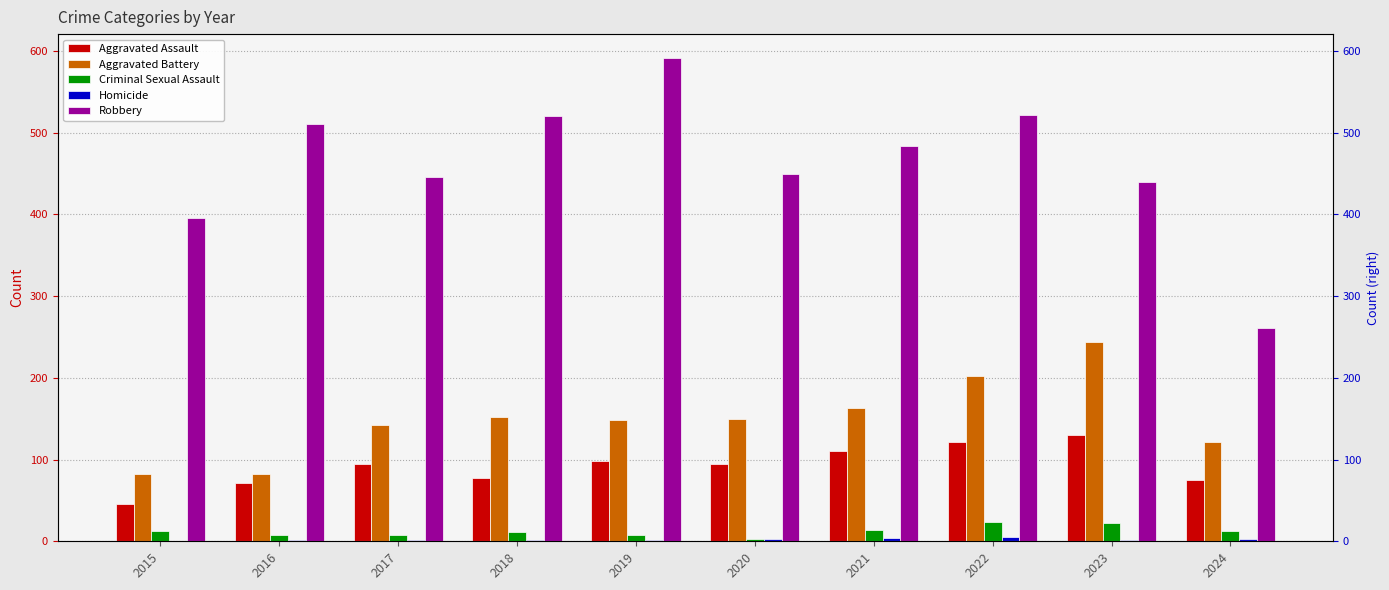

At how many categories does at least one series exceed 513?

3